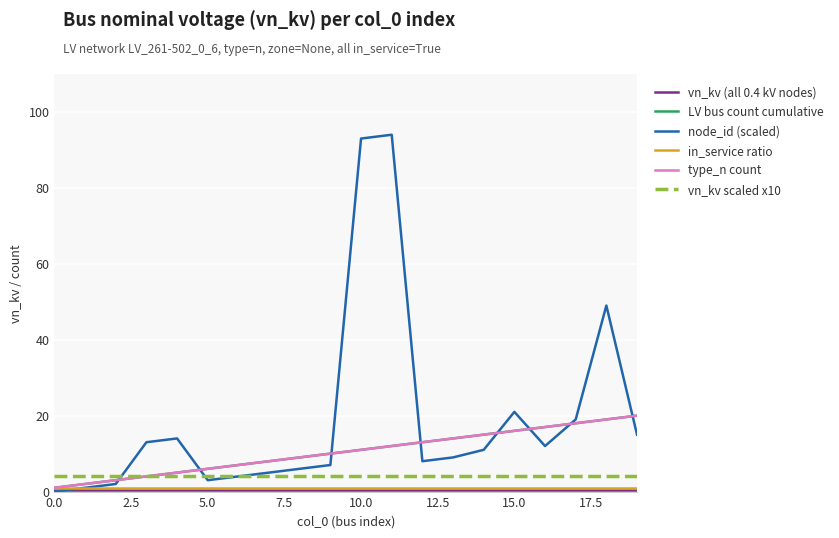

Does the chart have visible grid lines?

Yes